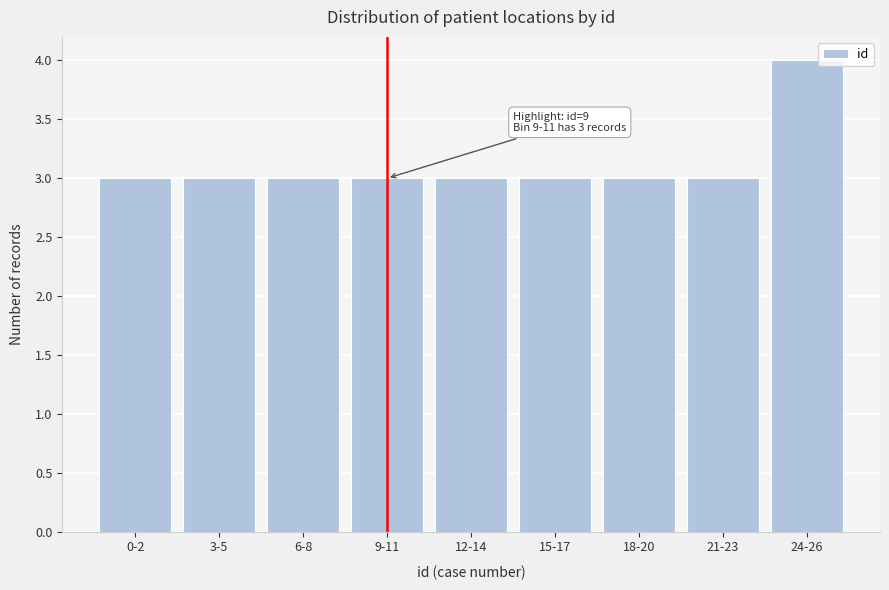

Reading left to right, what are all the values shown in this chart?

3	3	3	3	3	3	3	3	4